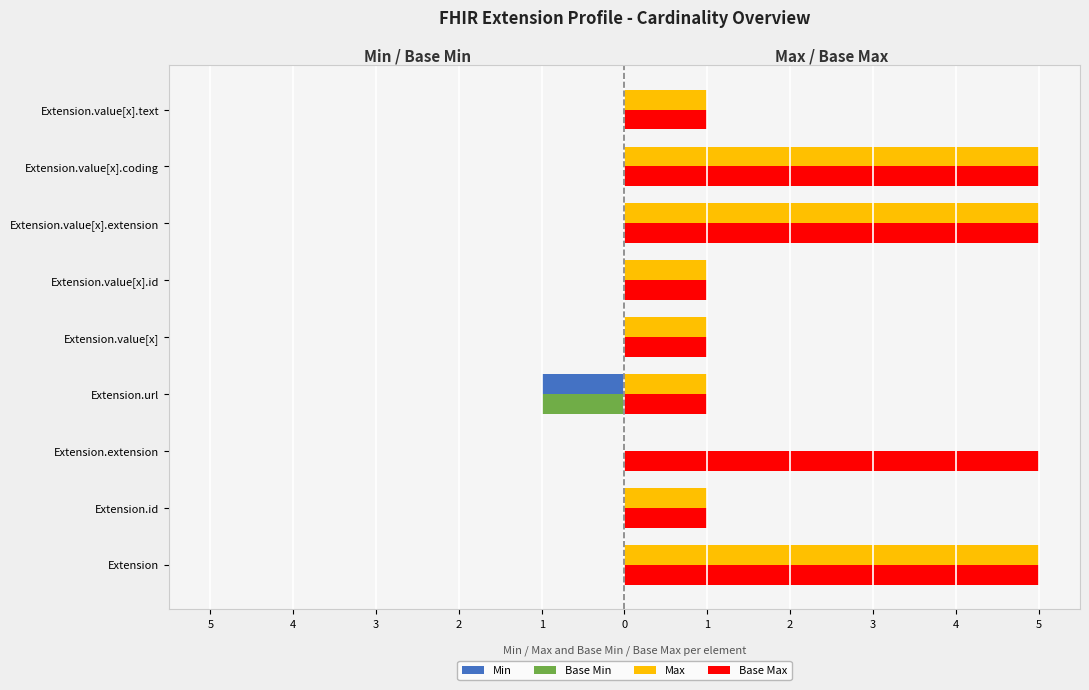

Which series has the widest spread of values?

Max